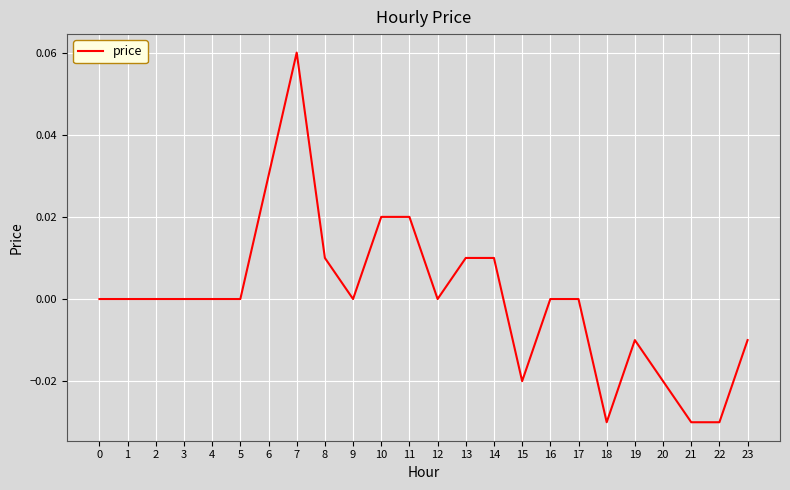

Which category has the highest value across all series?

7